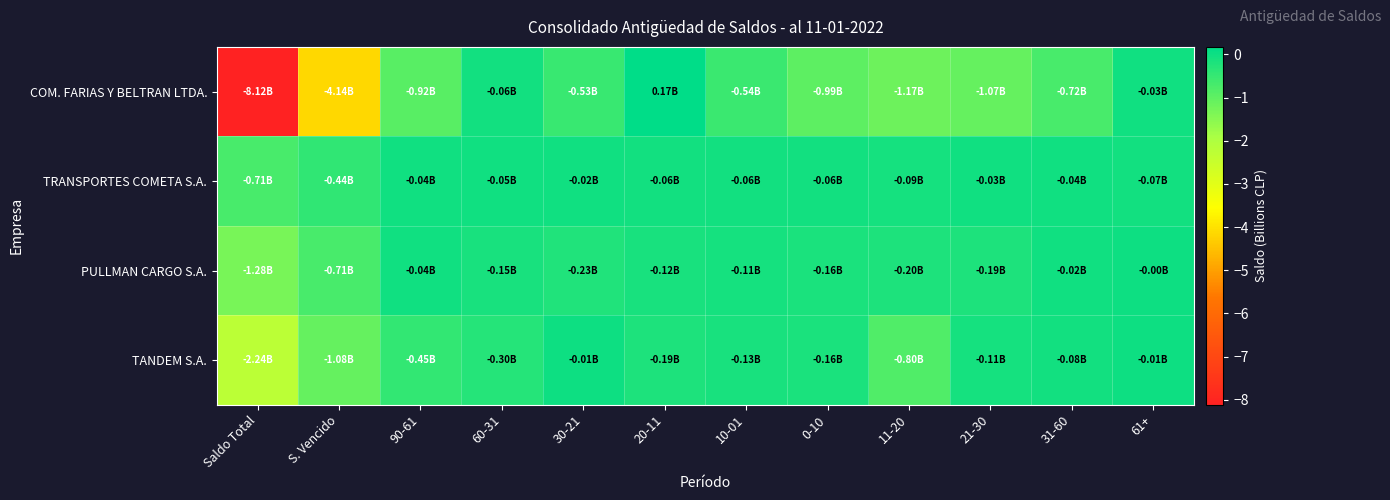

What is the difference between the highest and lowest values at 20-11?

0.4